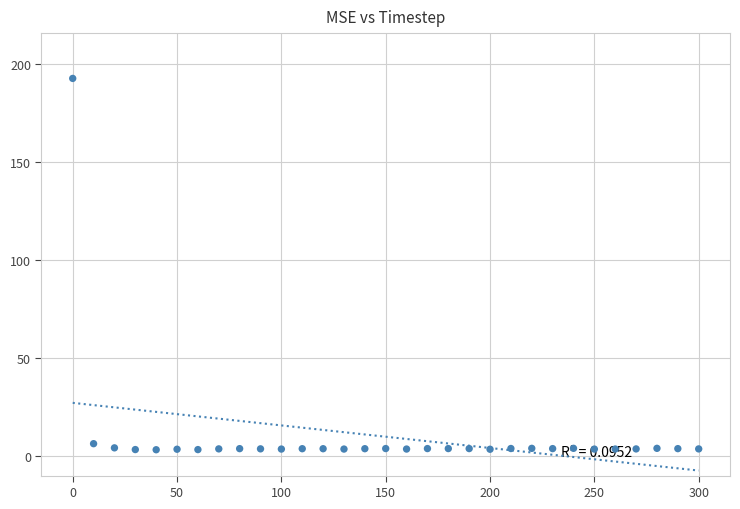

What is the range of Y values (max minus min)?

189.5